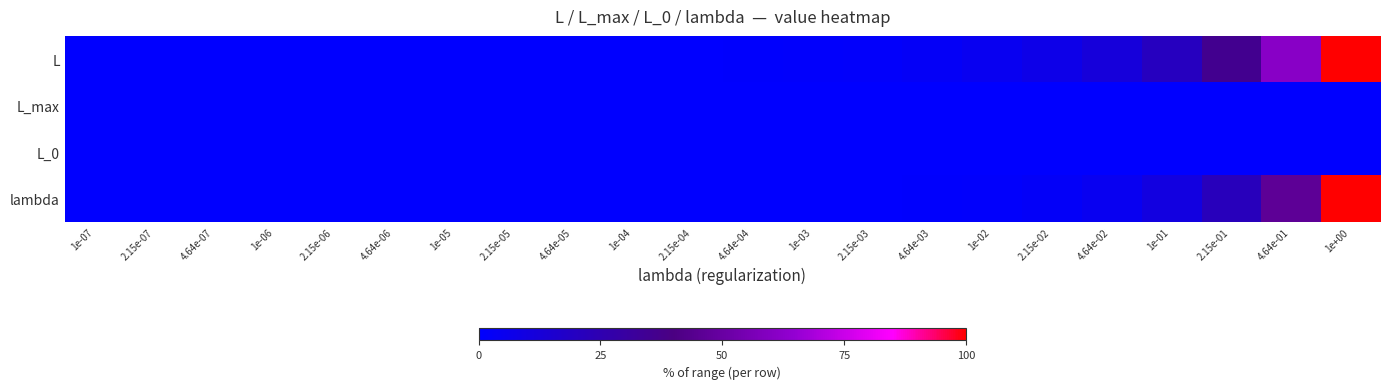

Rank the series by their maximum value, from lowest to highest.

L_max, L_0, L, lambda